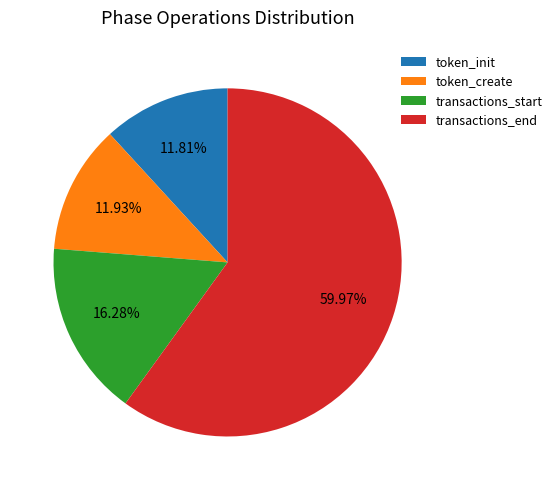

True or false: transactions_start accounts for 16% of the total.

True